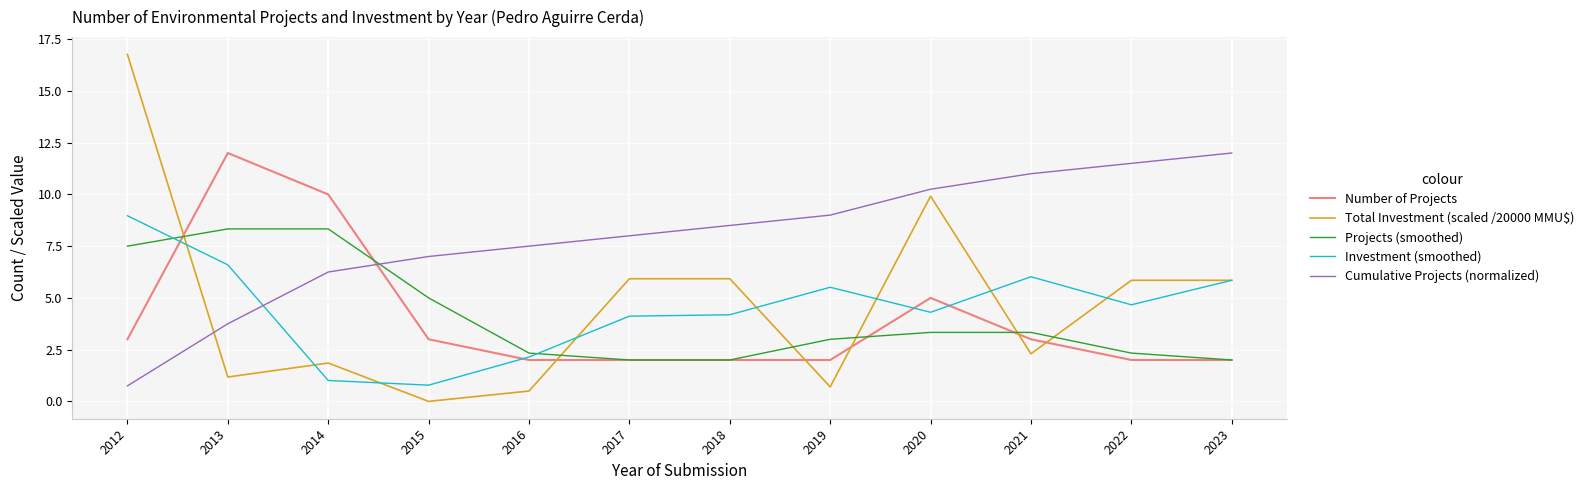

Which series has the widest spread of values?

Total Investment (scaled /20000 MMU$)